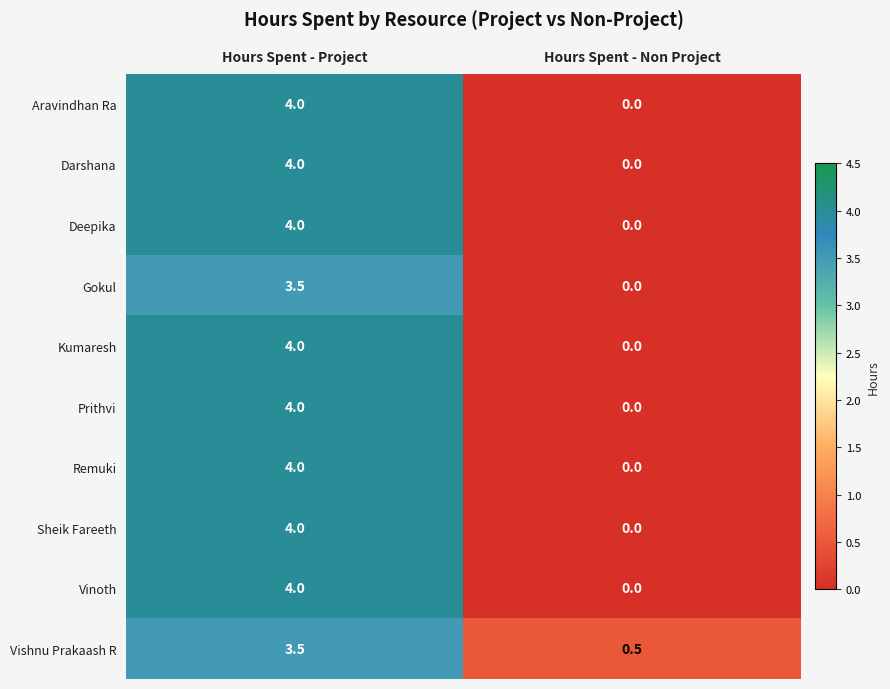

Reading right to left, transcribe all the data shown in this chart.

Aravindhan Ra: Hours Spent - Non Project=0.0	Hours Spent - Project=4.0
Darshana: Hours Spent - Non Project=0.0	Hours Spent - Project=4.0
Deepika: Hours Spent - Non Project=0.0	Hours Spent - Project=4.0
Gokul: Hours Spent - Non Project=0.0	Hours Spent - Project=3.5
Kumaresh: Hours Spent - Non Project=0.0	Hours Spent - Project=4.0
Prithvi: Hours Spent - Non Project=0.0	Hours Spent - Project=4.0
Remuki: Hours Spent - Non Project=0.0	Hours Spent - Project=4.0
Sheik Fareeth: Hours Spent - Non Project=0.0	Hours Spent - Project=4.0
Vinoth: Hours Spent - Non Project=0.0	Hours Spent - Project=4.0
Vishnu Prakaash R: Hours Spent - Non Project=0.5	Hours Spent - Project=3.5